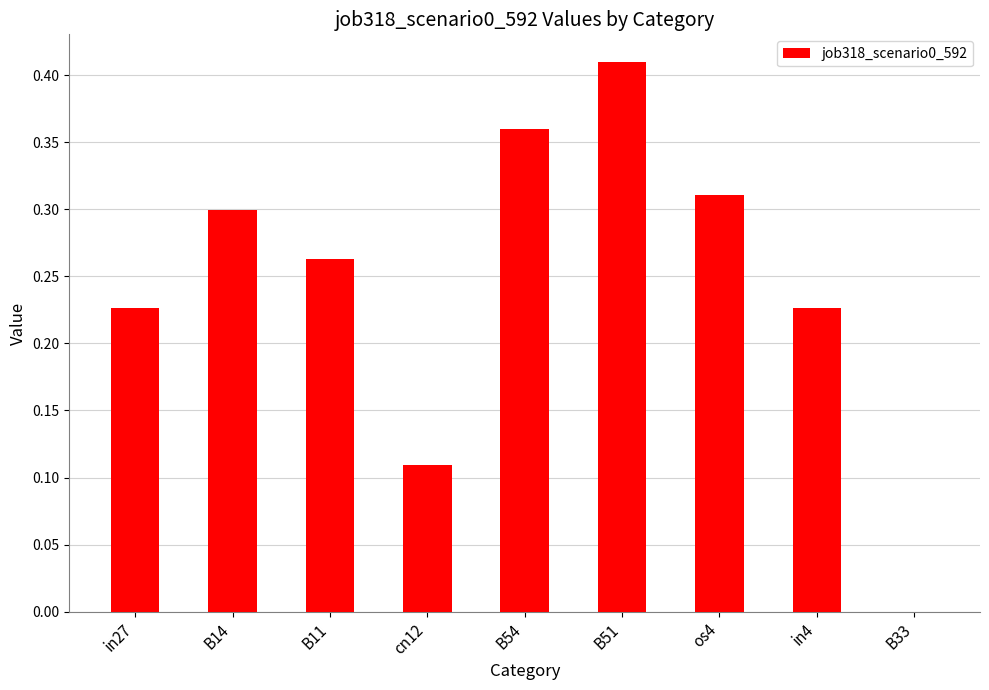

Where is the data nearest to the value 0?

B33